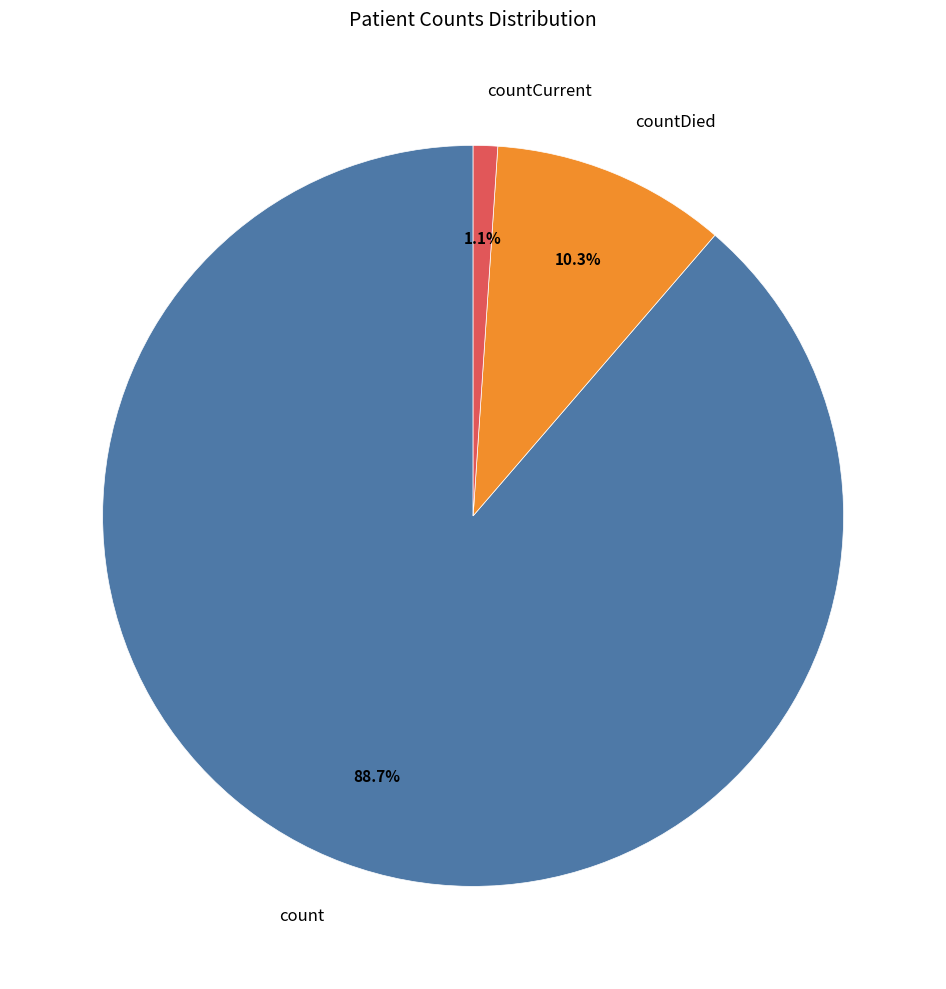

To the nearest percent, what portion does count represent?

89%